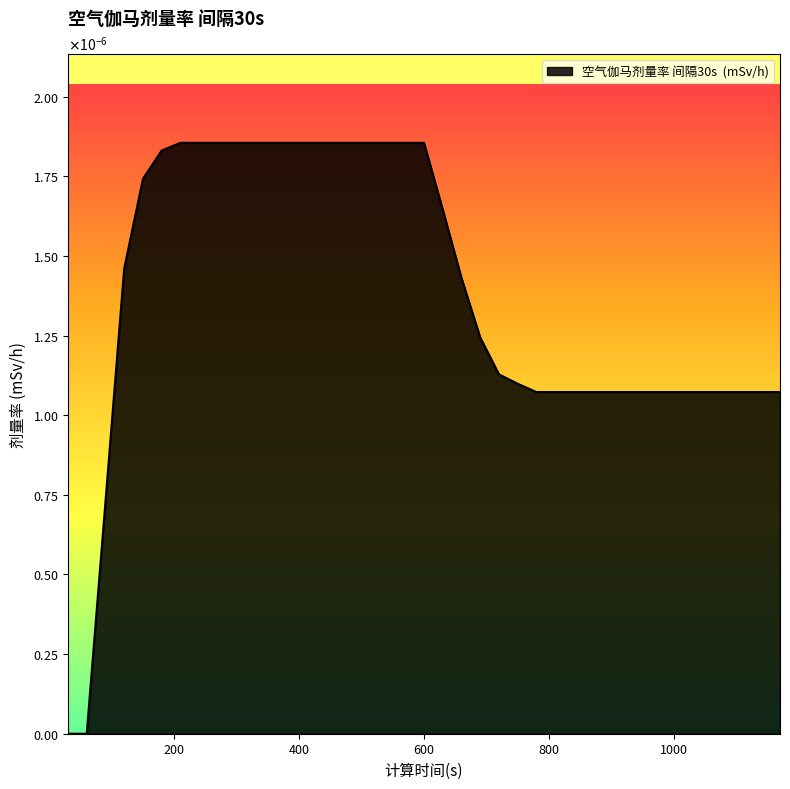

Which label corresponds to the smallest value in the chart?

30